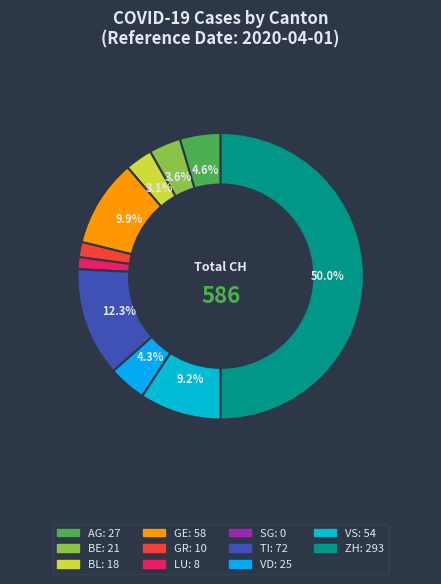

Do SG and VD together represent more than half of the pie?

No